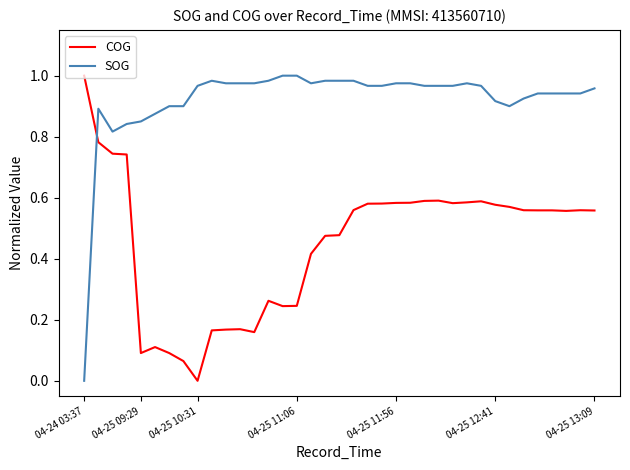

Which series has the largest total across all categories?

SOG